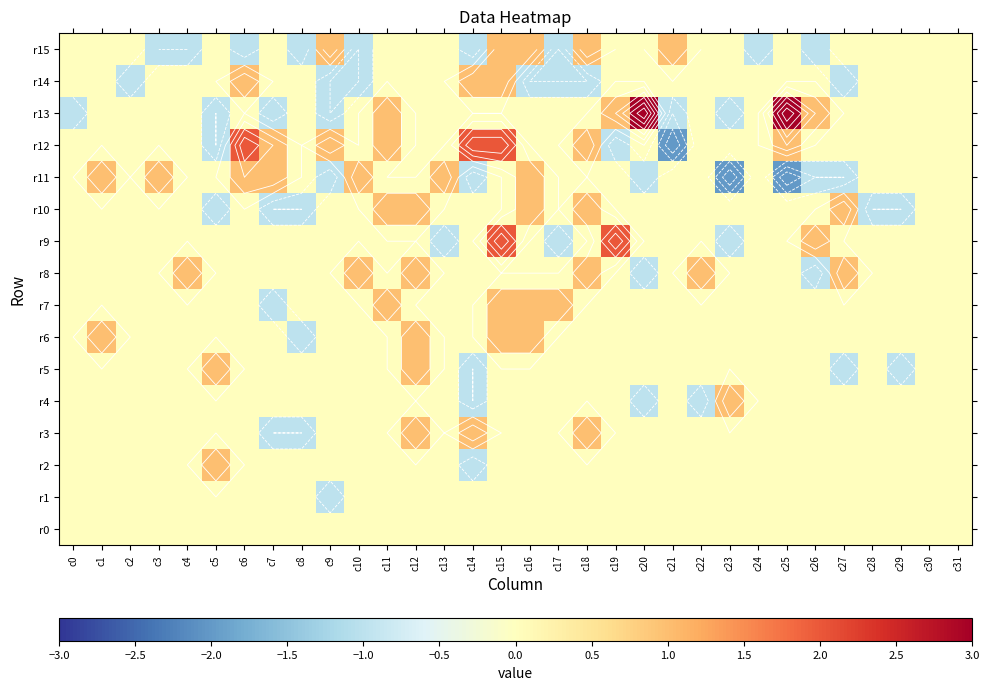

List the labels in order of r10 value, largest first.

c11, c12, c16, c18, c27, c0, c1, c2, c3, c4, c6, c9, c10, c13, c14, c15, c17, c19, c20, c21, c22, c23, c24, c25, c26, c30, c31, c5, c7, c8, c28, c29